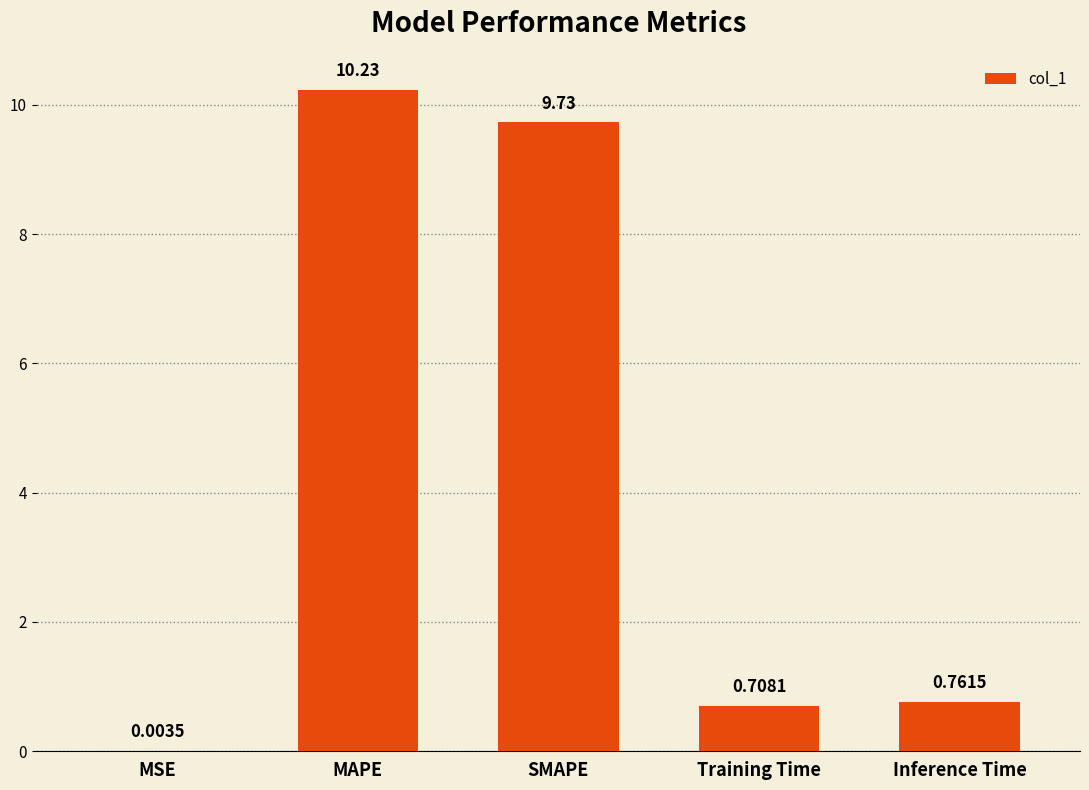

Which label corresponds to the largest value in the chart?

MAPE